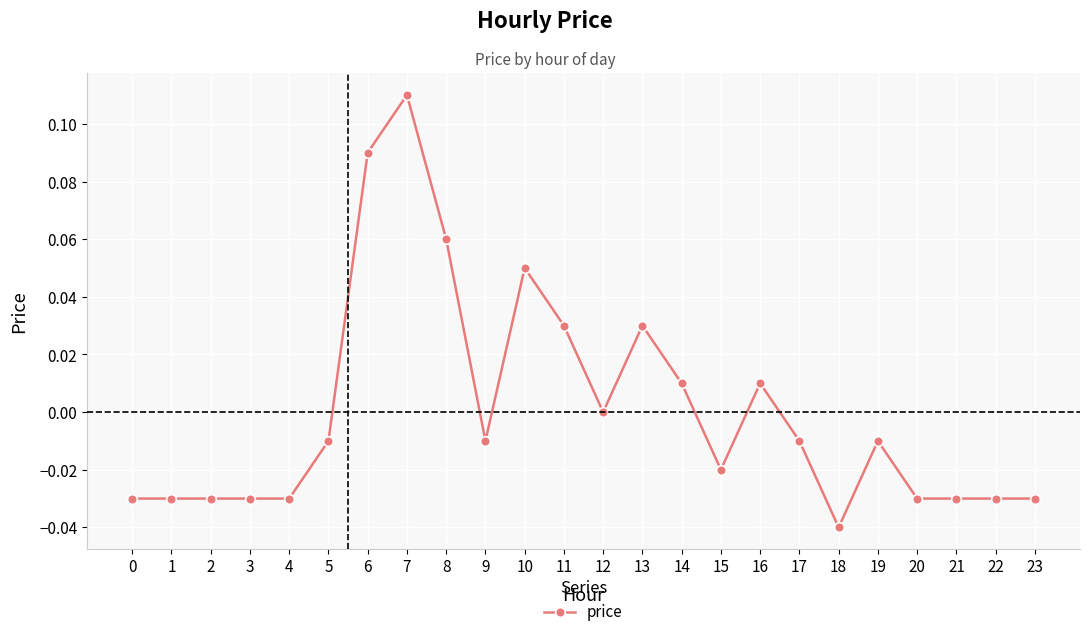

The value at 18 is -0.0. True or false?

True